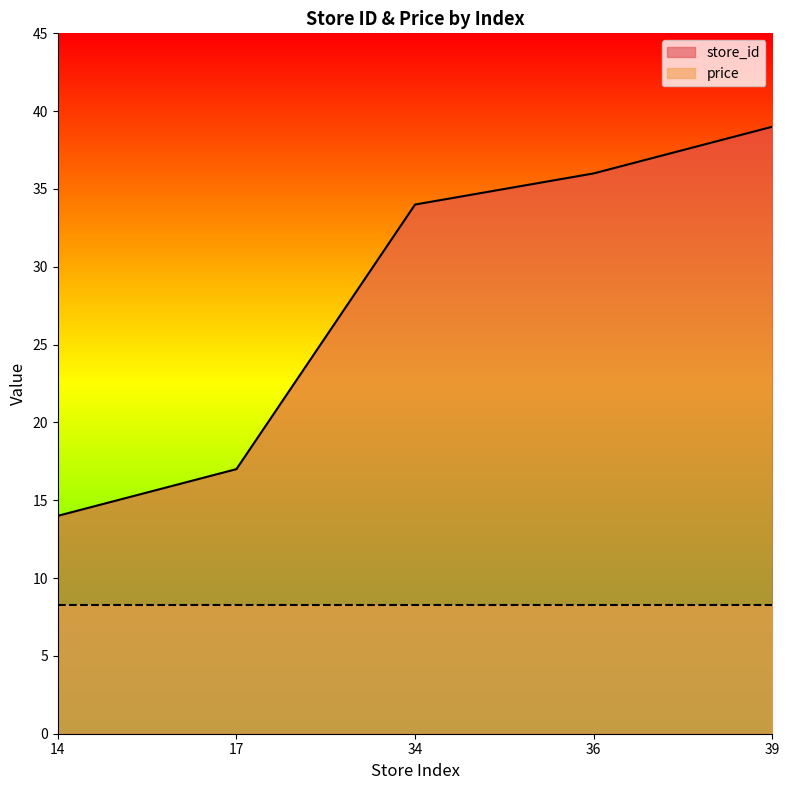

Rank the categories by value from lowest to highest.

14, 17, 34, 36, 39